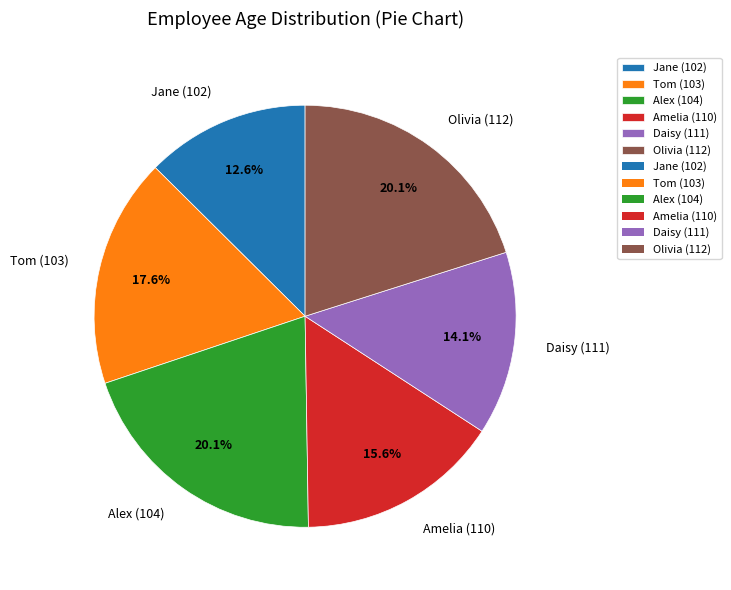

What is the ratio of the value at Alex (104) to the value at Tom (103)?

1.1